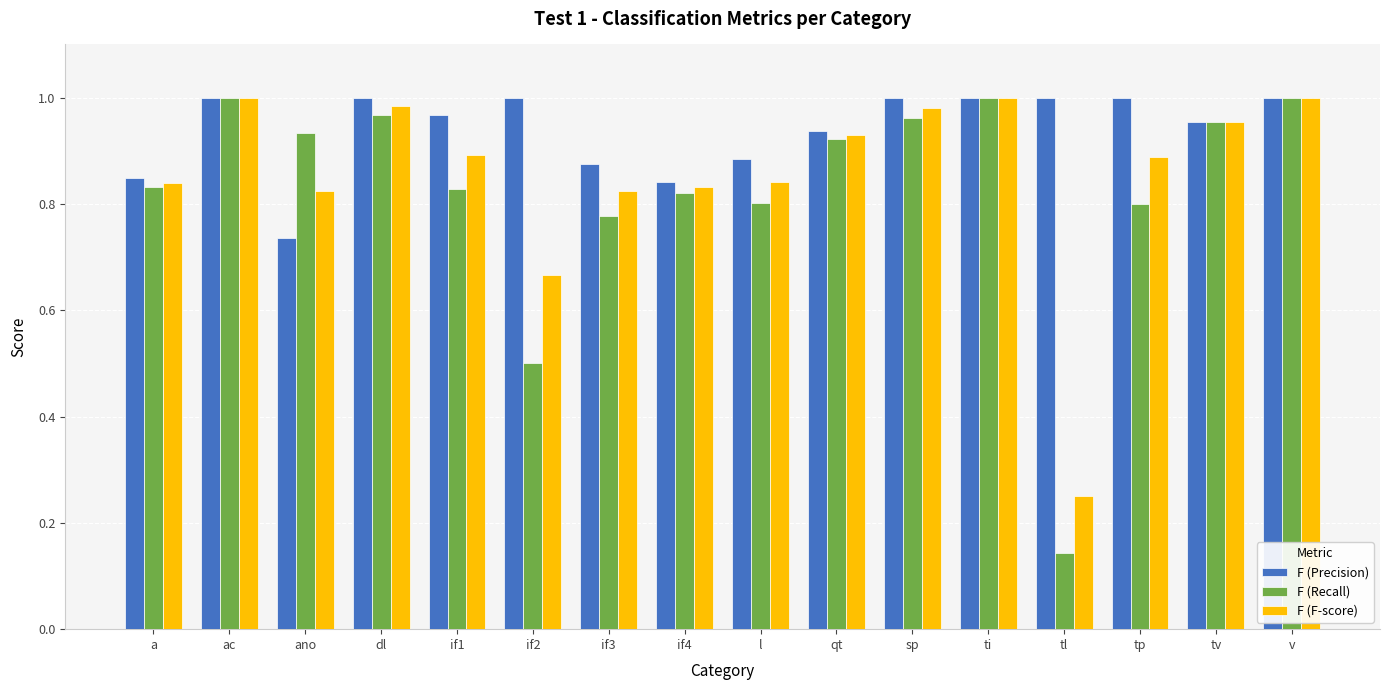

Rank the series at tp from lowest to highest value.

F (Recall), F (F-score), F (Precision)